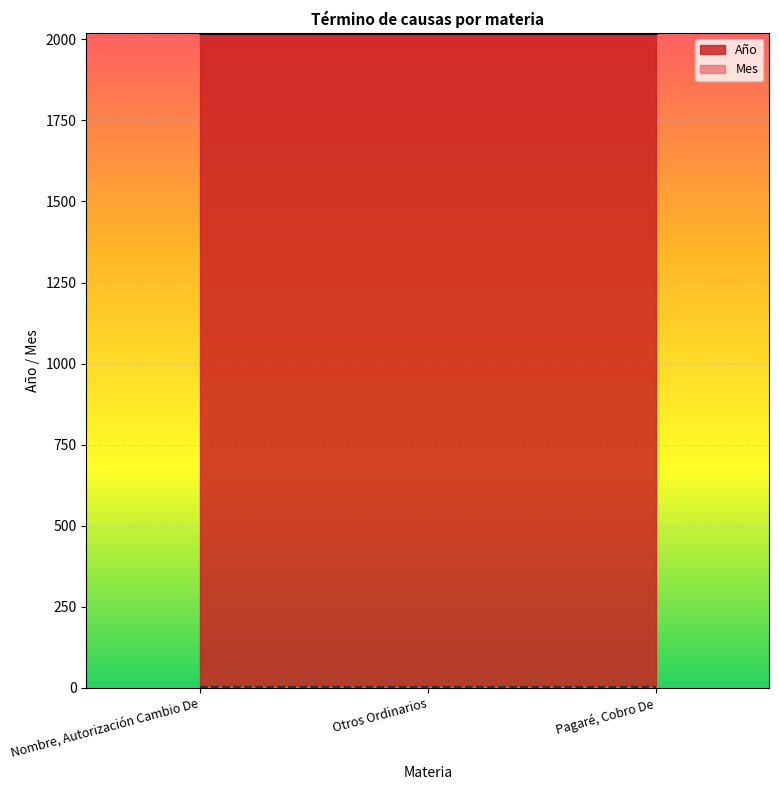

At how many categories does at least one series exceed 221?

3